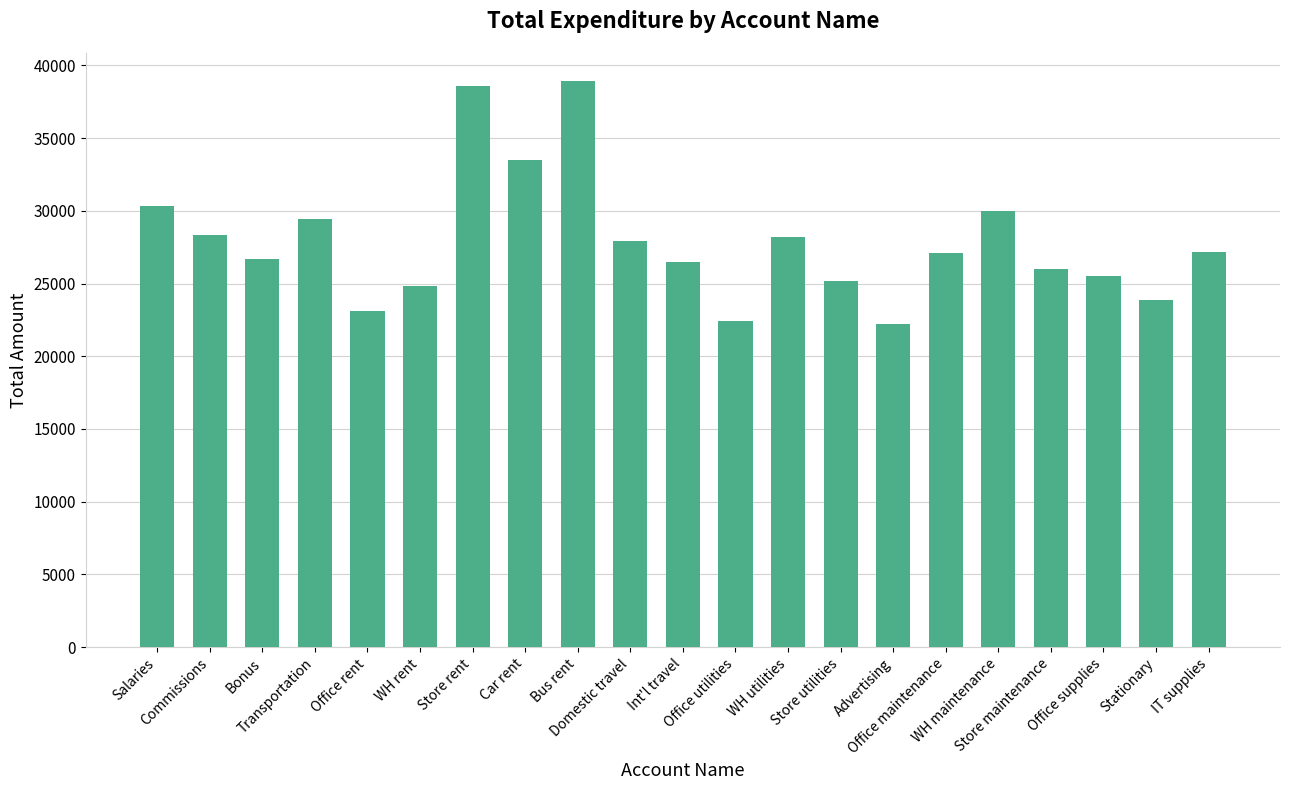

What is the average value?

27890